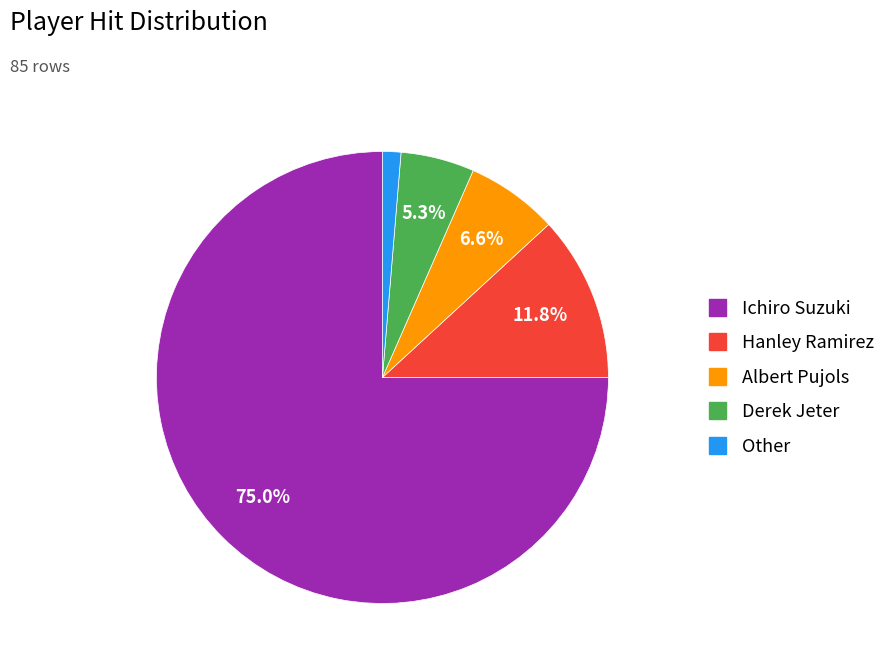

What is the smallest slice in the pie chart?

Other